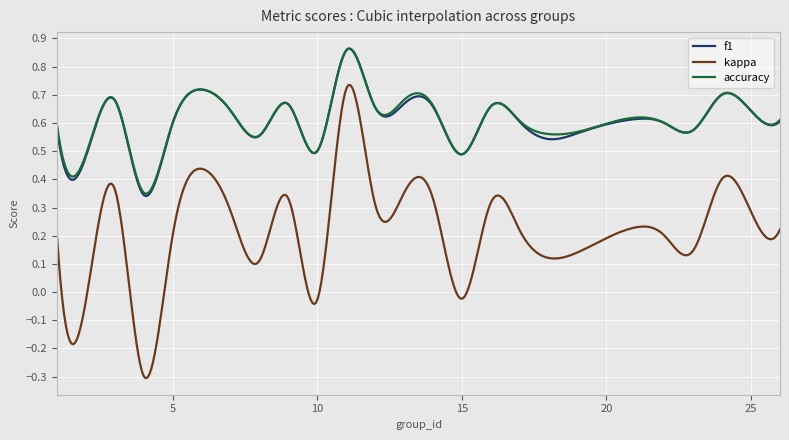

What are all the series names shown in the legend?

f1, kappa, accuracy